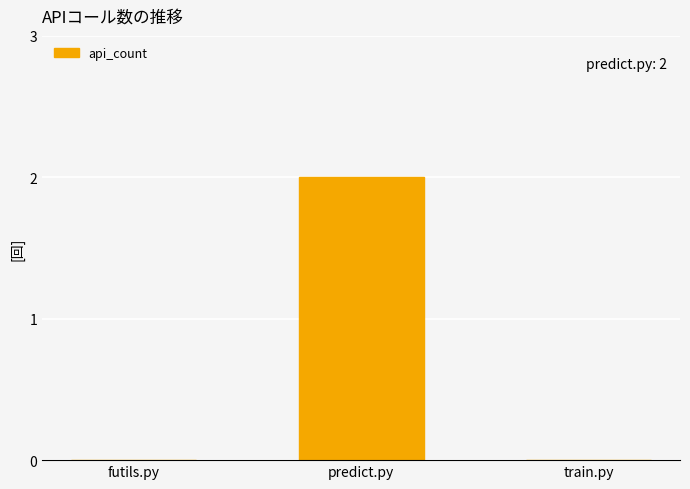

True or false: the data shows 2 at predict.py.

True